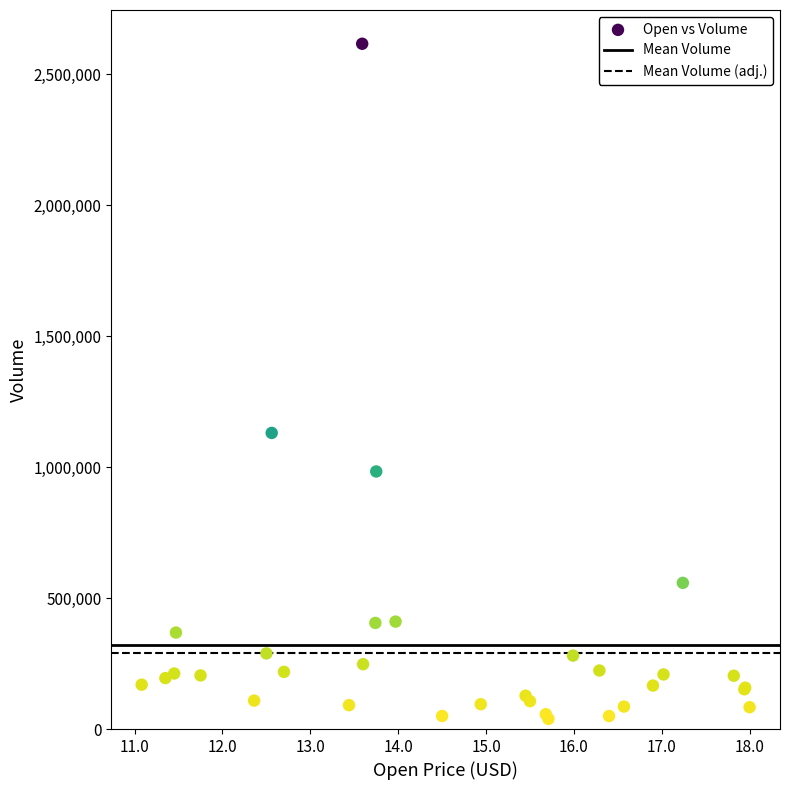

What Y value in the scatter plot is closest to 1327900?

1130800